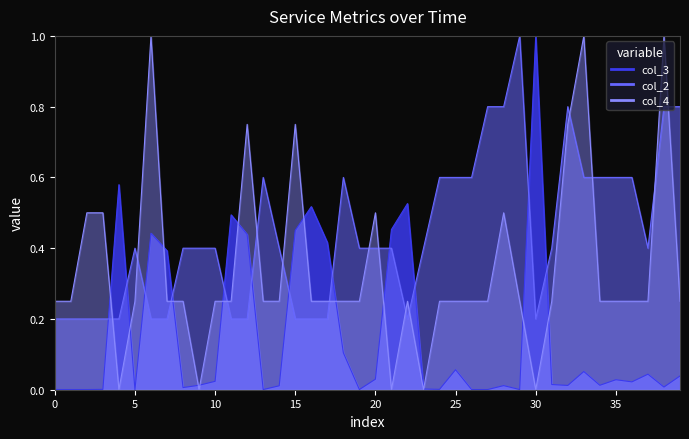

Which series ends up on top after the final intersection of col_4 and col_3?

col_4